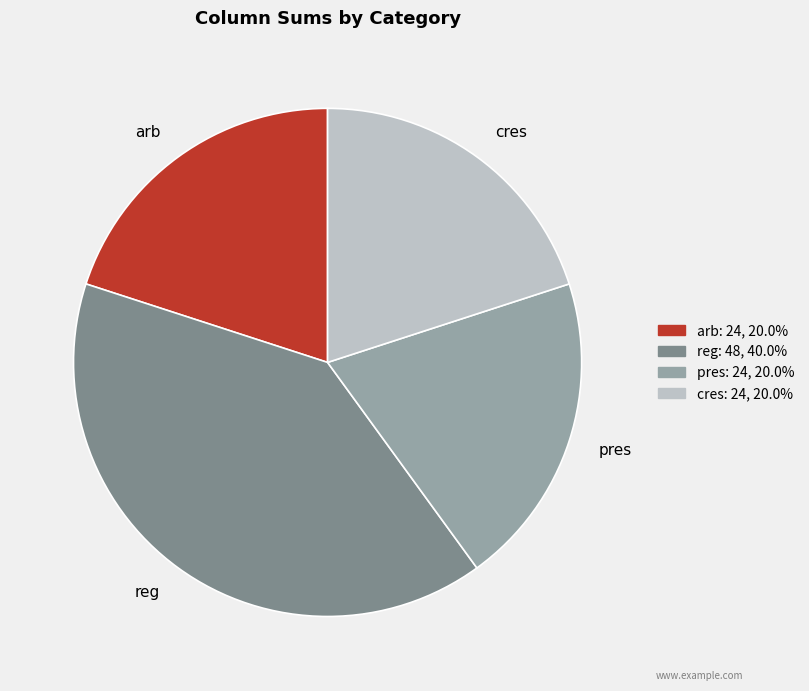

Which has a higher value, cres or reg?

reg